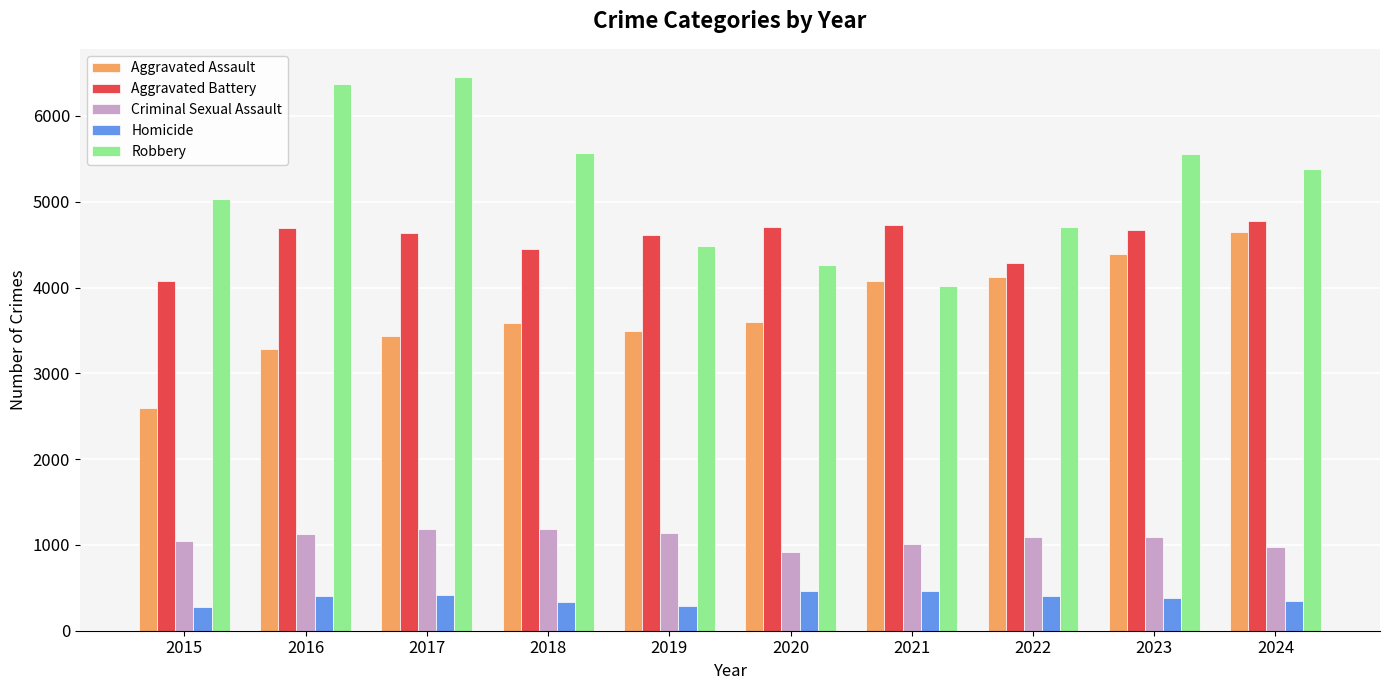

What is the sum of the Homicide values at 2021 and 2024?

802